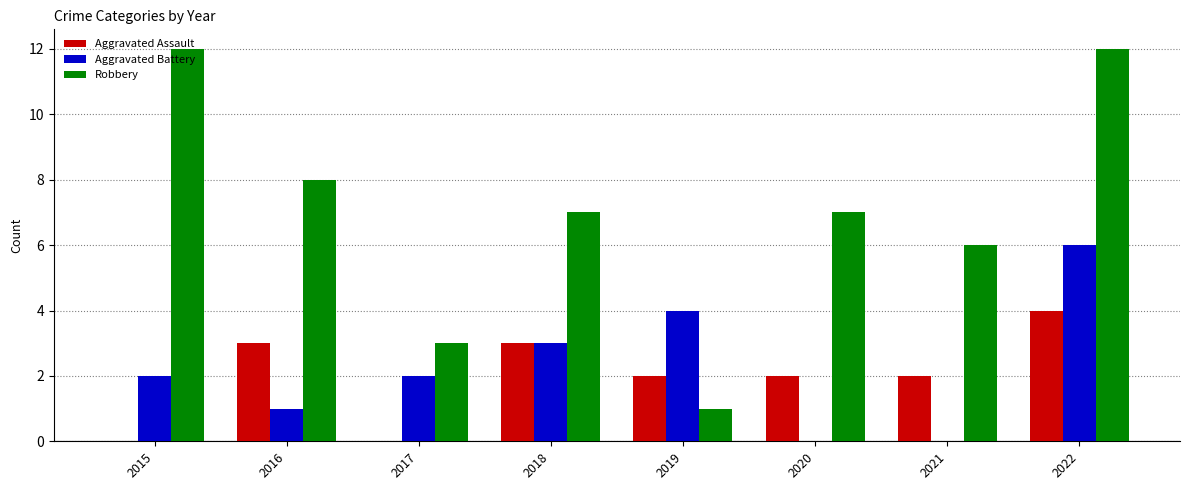

Reading right to left, what are all the values shown in this chart?

Aggravated Assault: 2022=4	2021=2	2020=2	2019=2	2018=3	2017=0	2016=3	2015=0
Aggravated Battery: 2022=6	2021=0	2020=0	2019=4	2018=3	2017=2	2016=1	2015=2
Robbery: 2022=12	2021=6	2020=7	2019=1	2018=7	2017=3	2016=8	2015=12